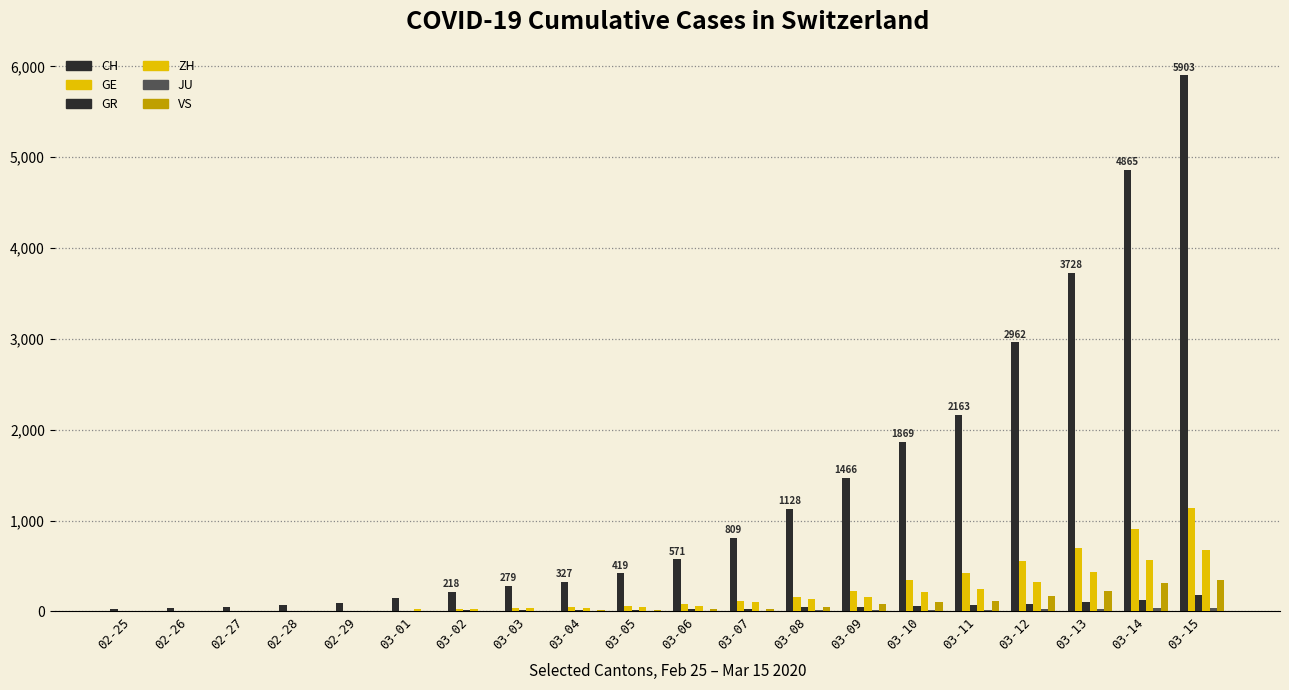

Which series has the largest total across all categories?

CH